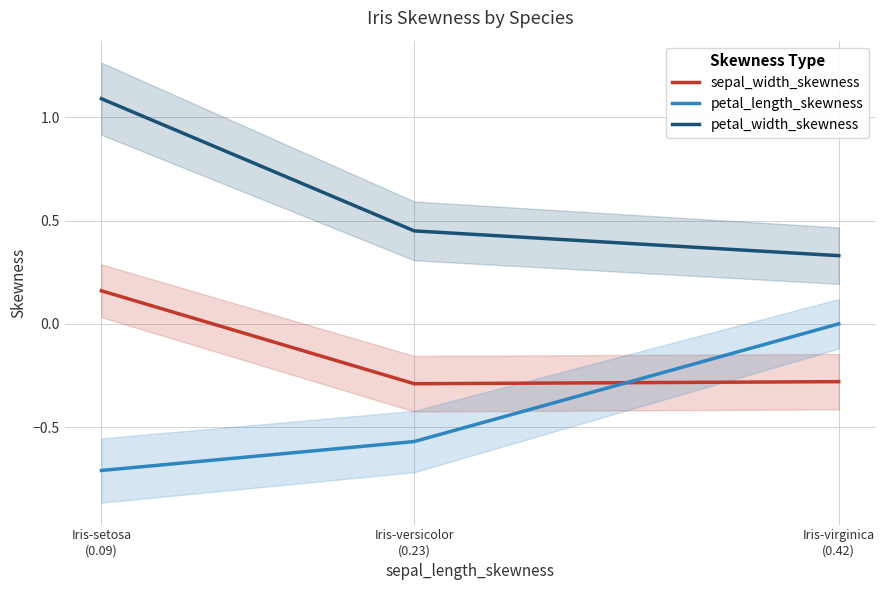

How many negative values does the sepal_width_skewness series have?

2